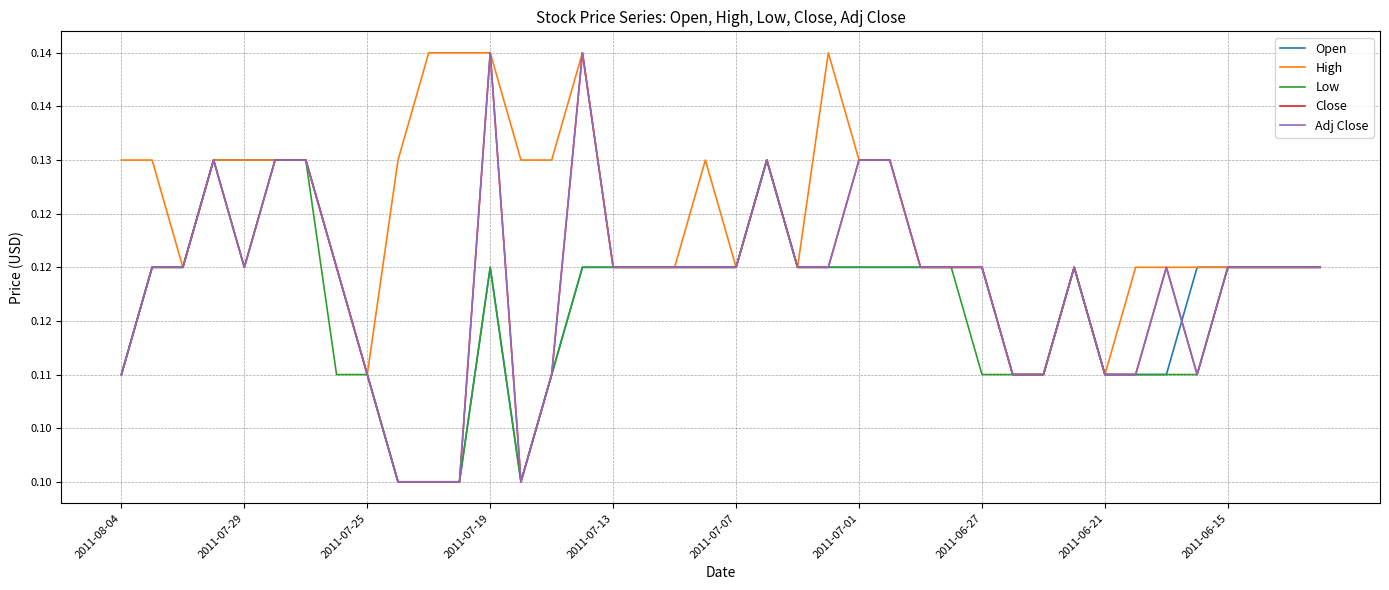

True or false: Adj Close and Close intersect in this chart.

False